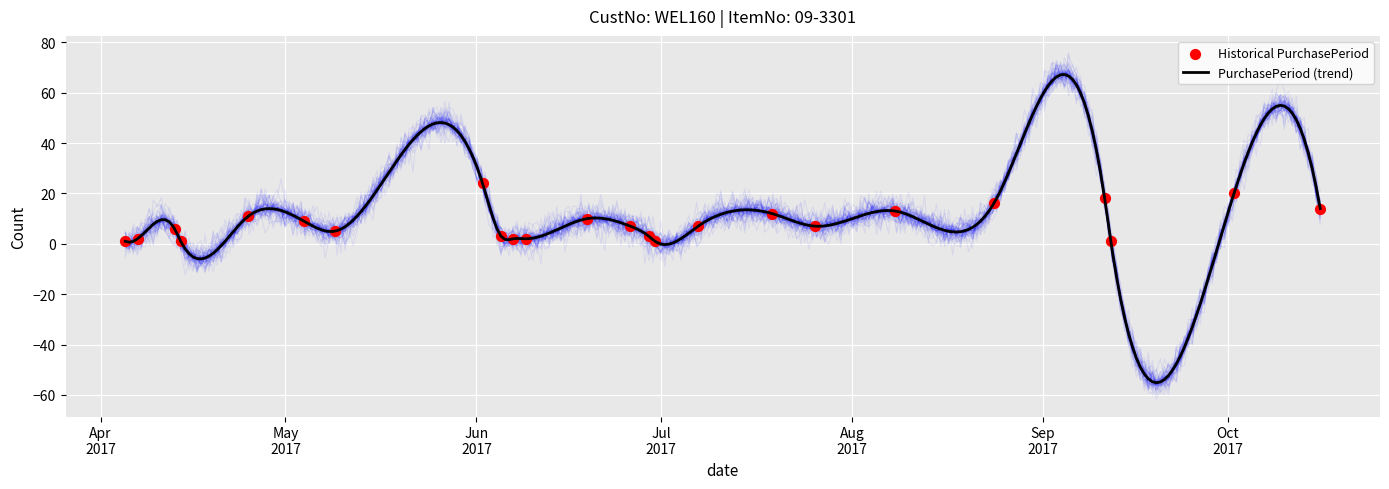

What is the ratio of the value at 2017-06-07 to the value at 2017-08-24?

0.1